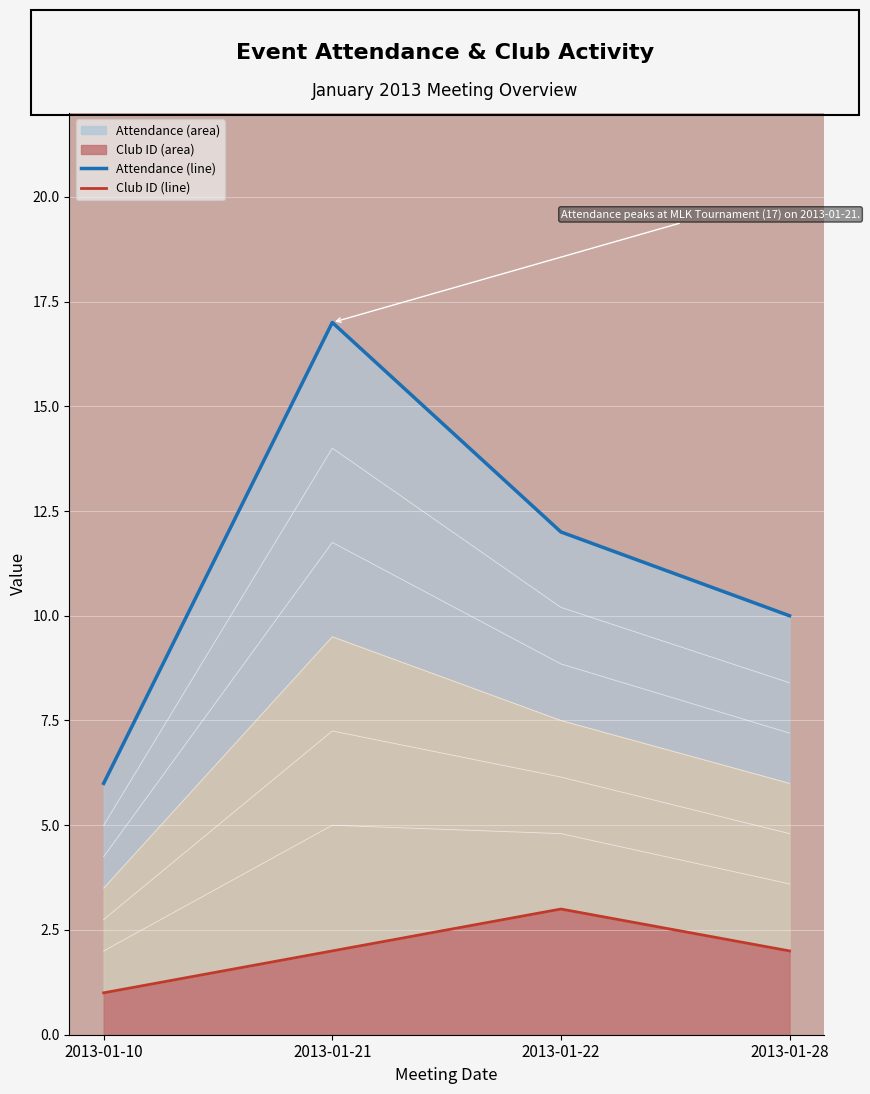

How many data points in Club ID (line) are less than 2?

1